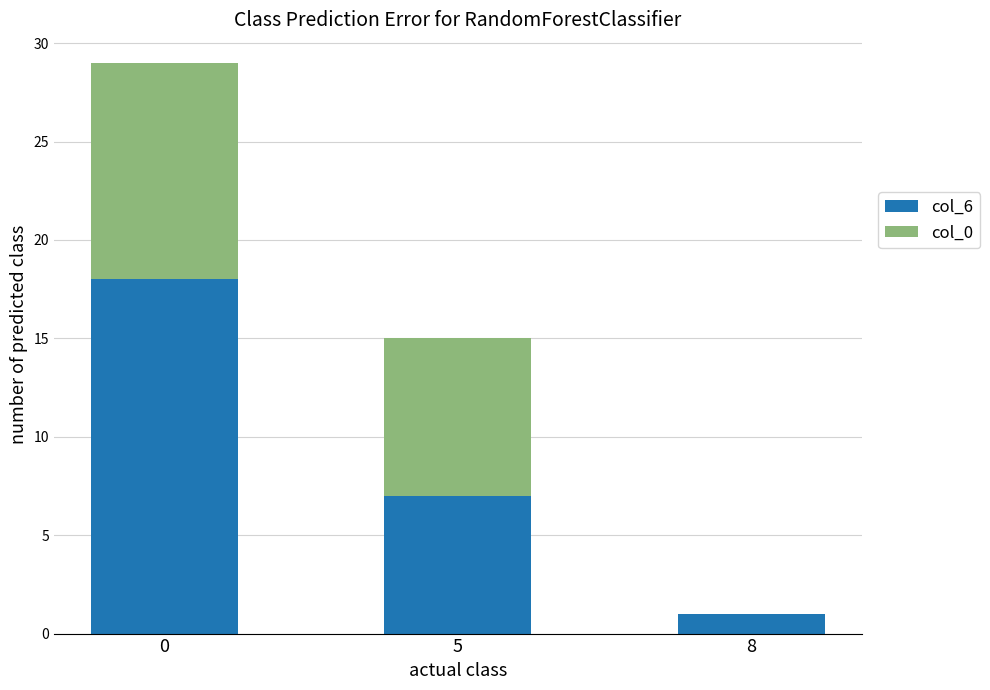

True or false: col_6 has a value of 1 at 8.

True